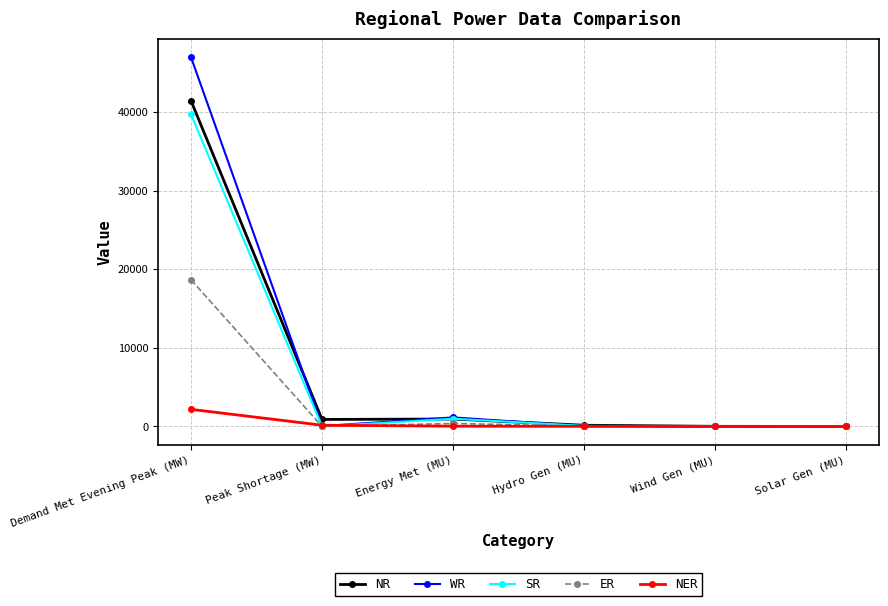

True or false: ER has more than 2 interior local peaks.

False